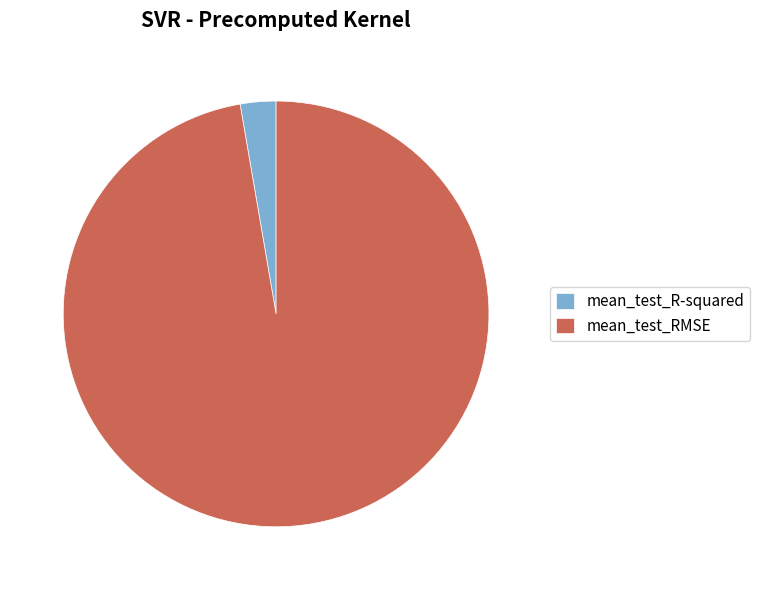

How many segments does this pie chart have?

2